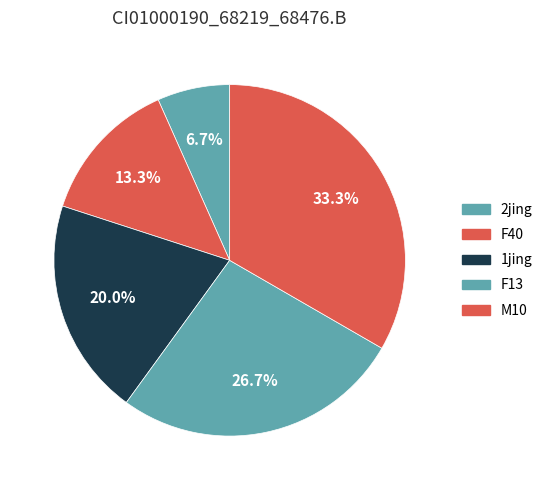

Count the number of slices in the pie.

5